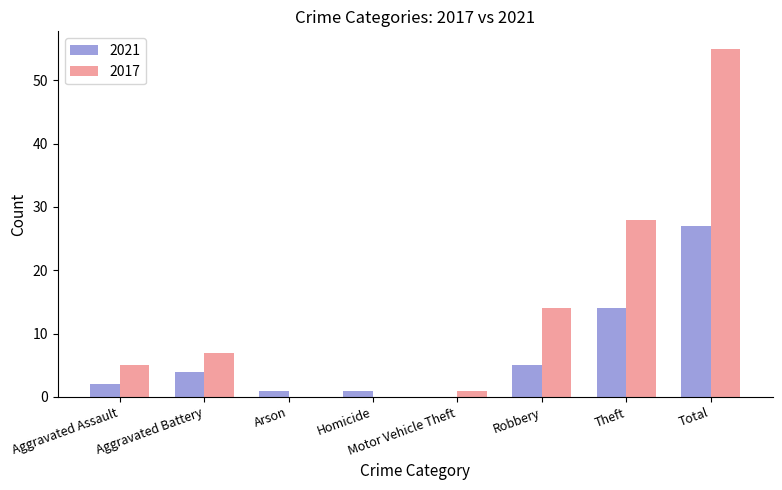

Which series changed the most between Aggravated Battery and Motor Vehicle Theft?

2017